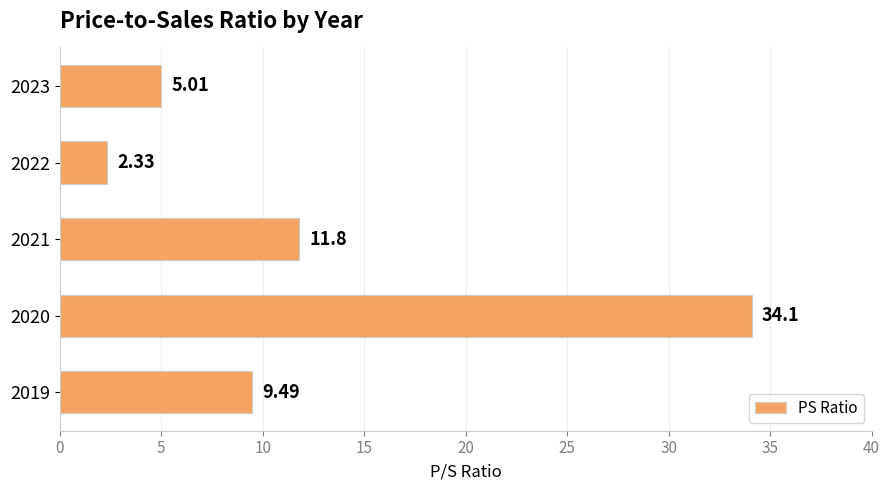

Which has a higher value, 2023 or 2021?

2021